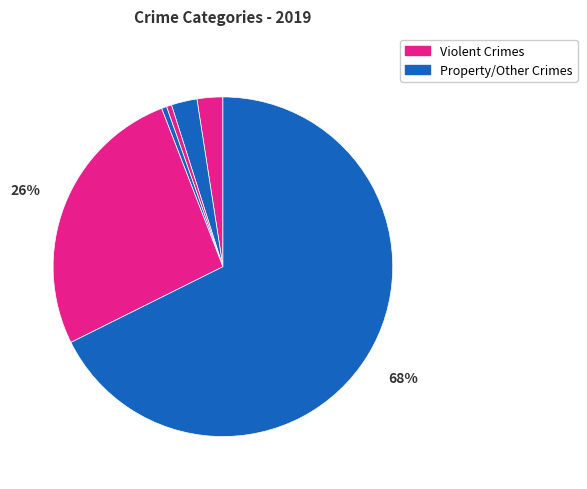

How many segments does this pie chart have?

6